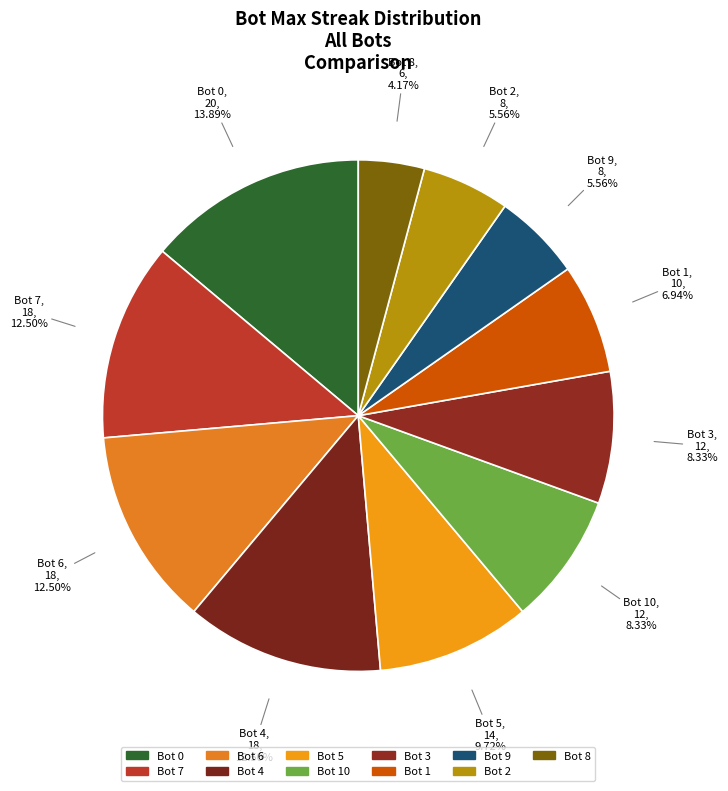

Does Bot 4 represent more than half of the total?

No